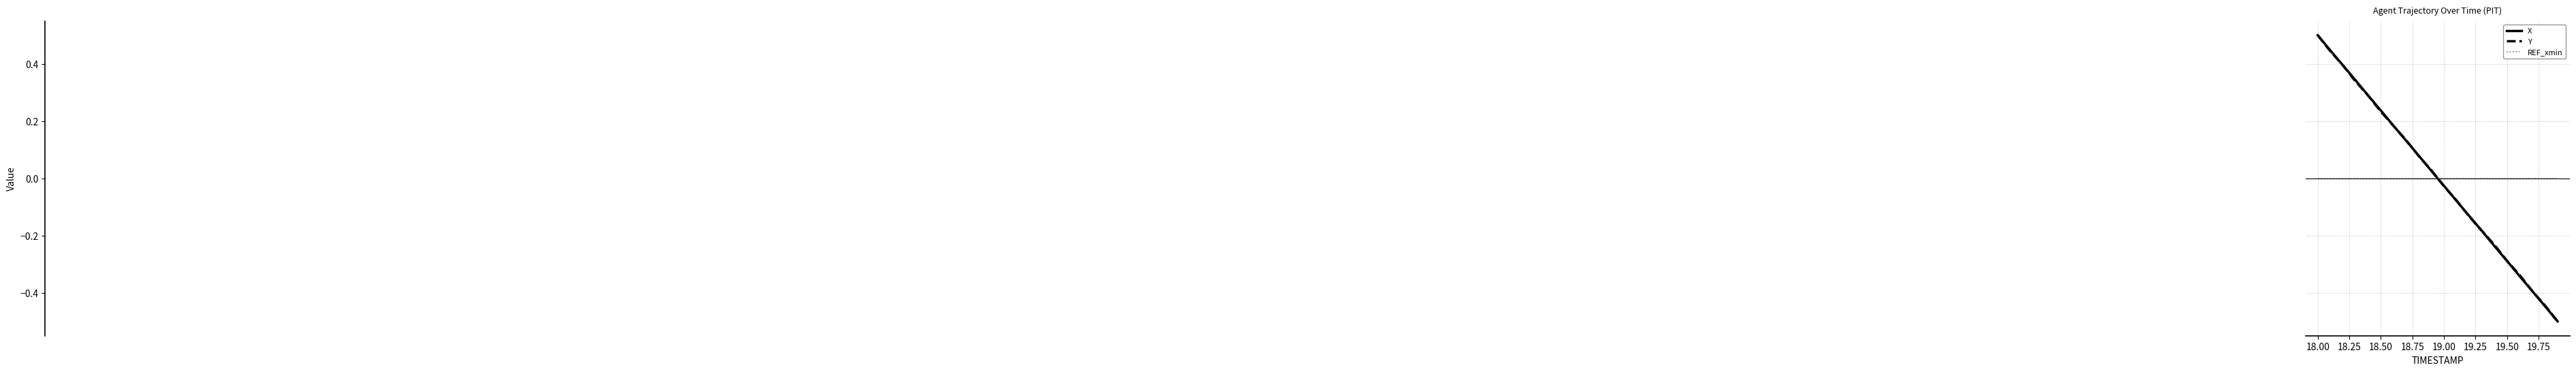

What is the lowest value of the X series?

-0.5